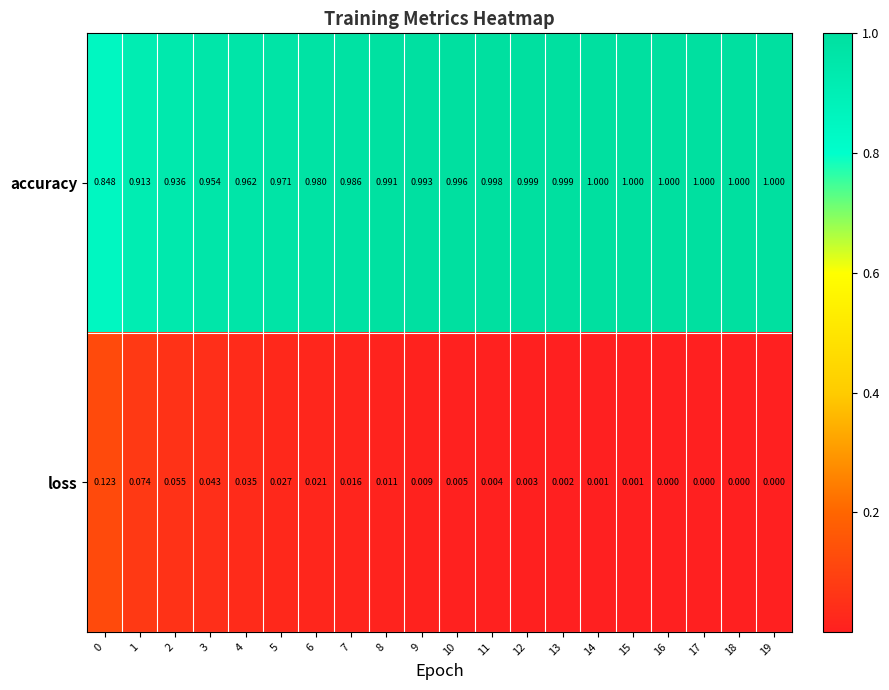

Is the value of loss at 2 greater than the value of accuracy at 18?

No